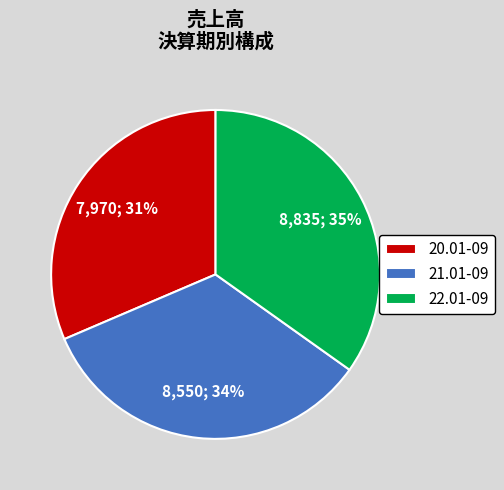

The 20.01-09 slice represents 31% of the pie. True or false?

True